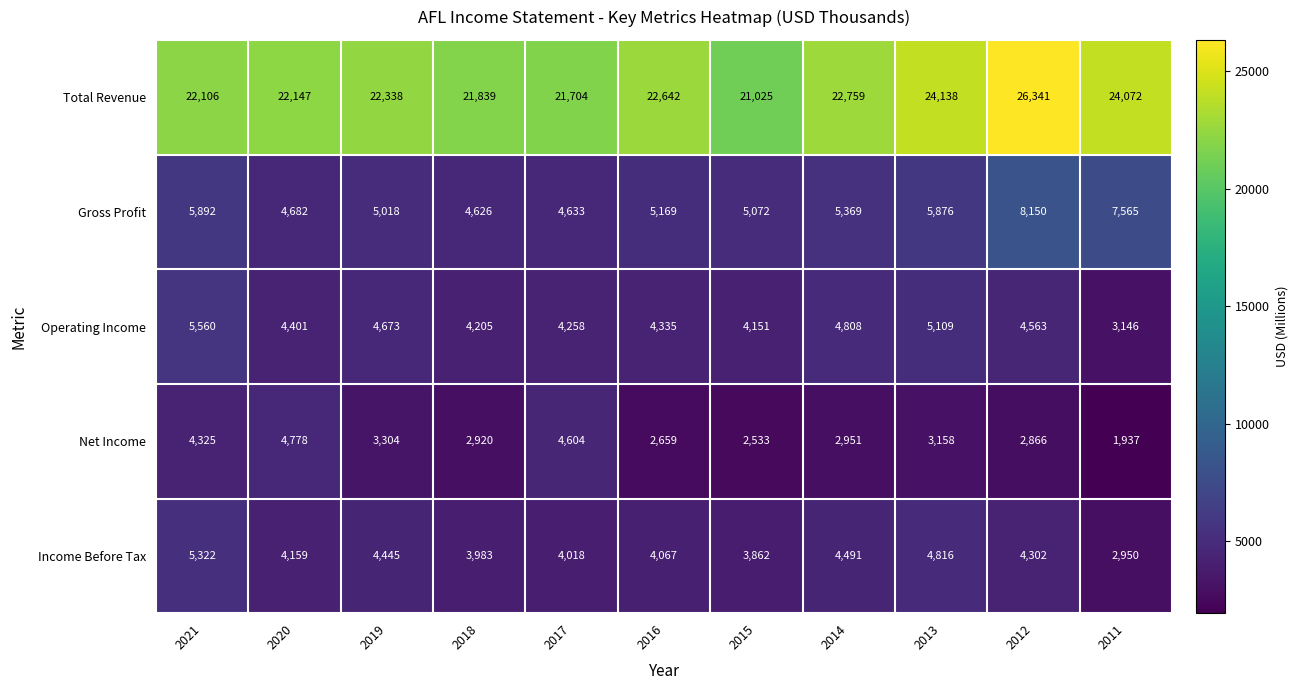

At 2015, list the series in order from largest to smallest.

Total Revenue, Gross Profit, Operating Income, Income Before Tax, Net Income